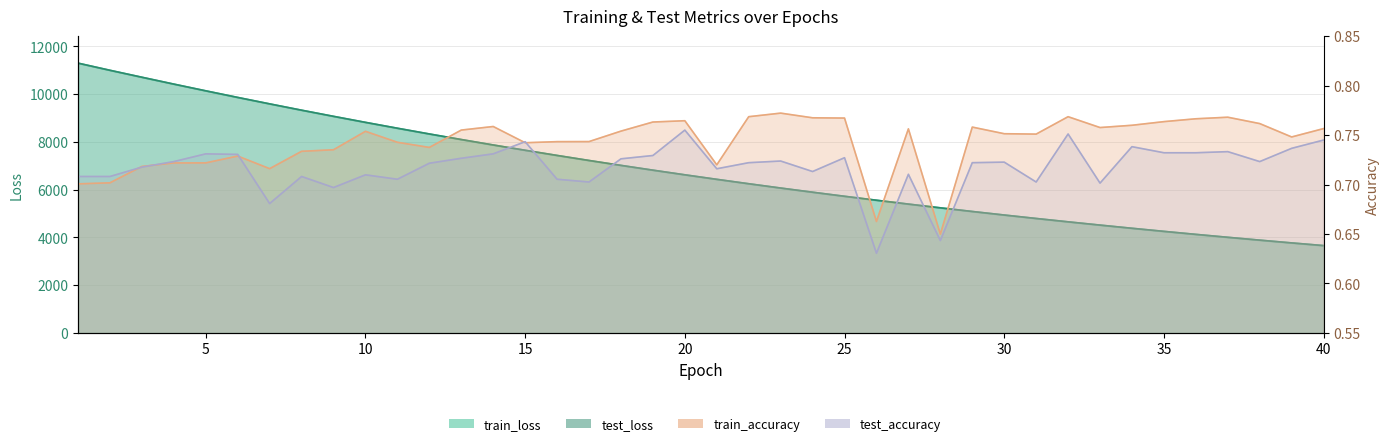

Read the test_loss value at 7.

9594.2